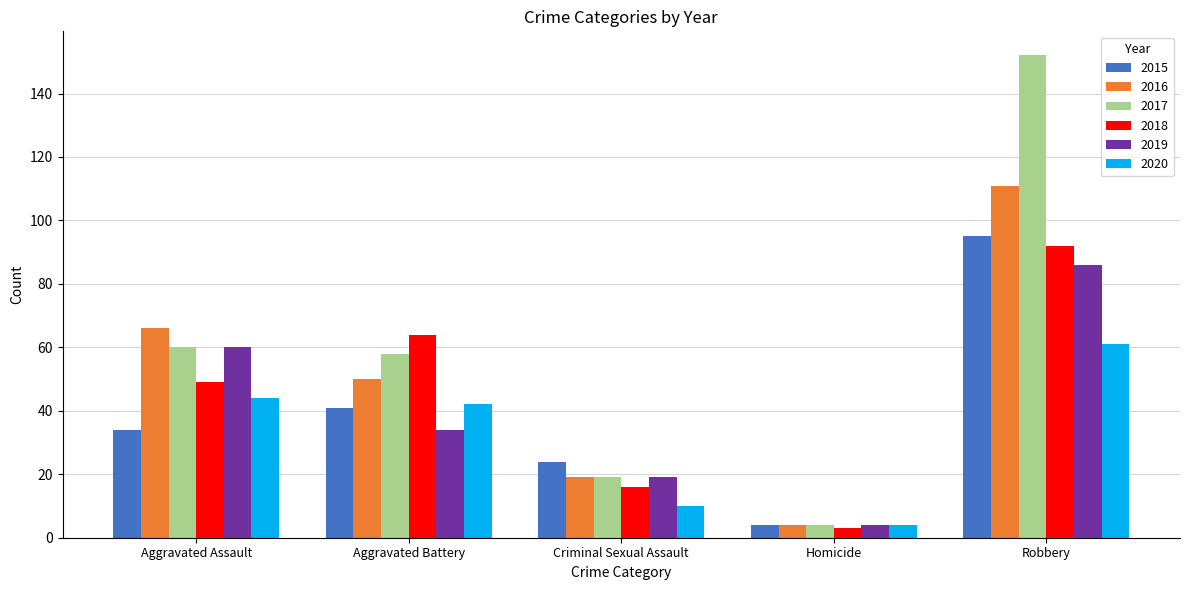

At which category is the sum across all series the highest?

Robbery